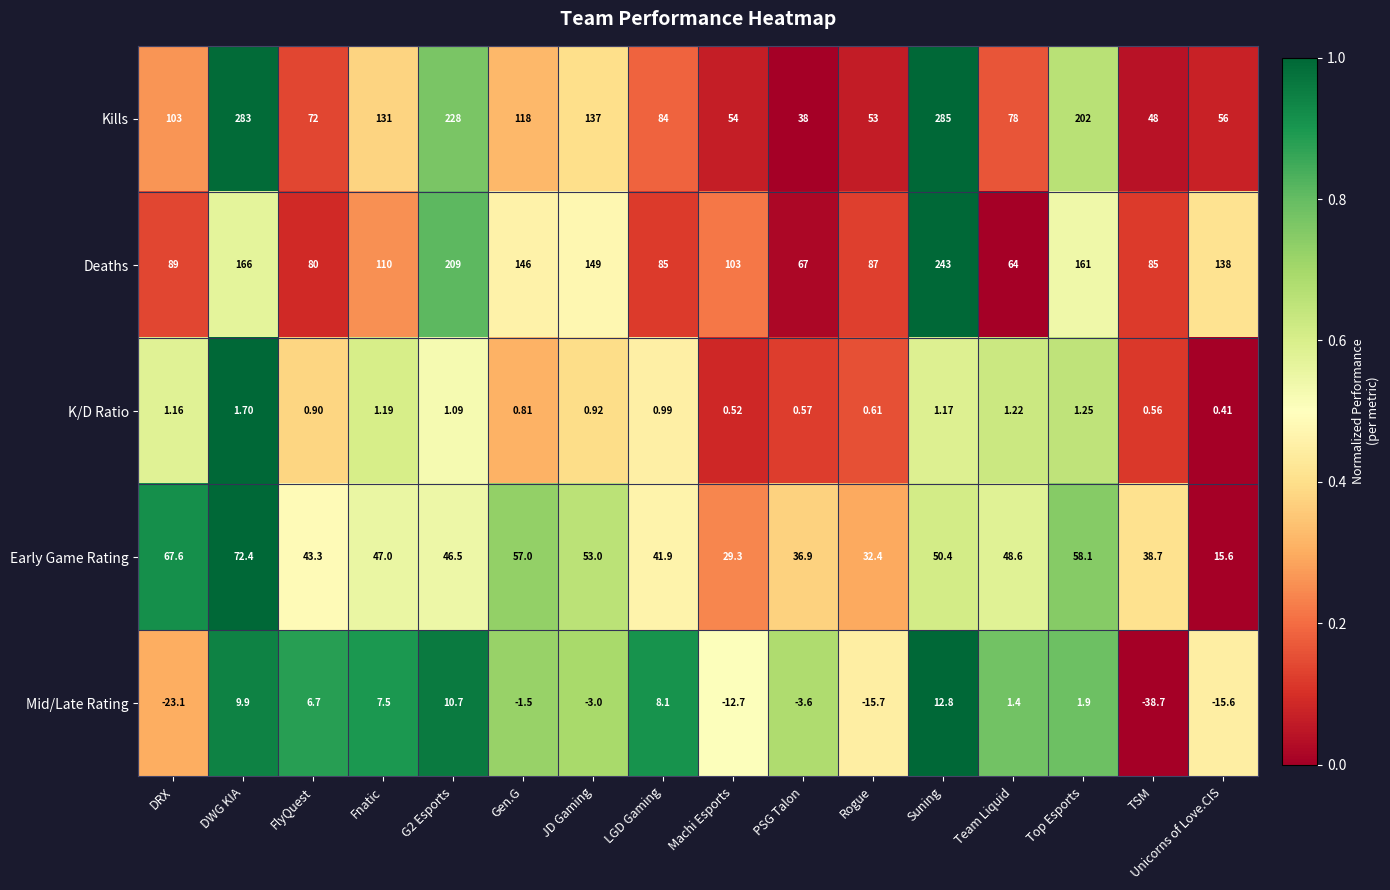

At how many categories does at least one series exceed 0?

16